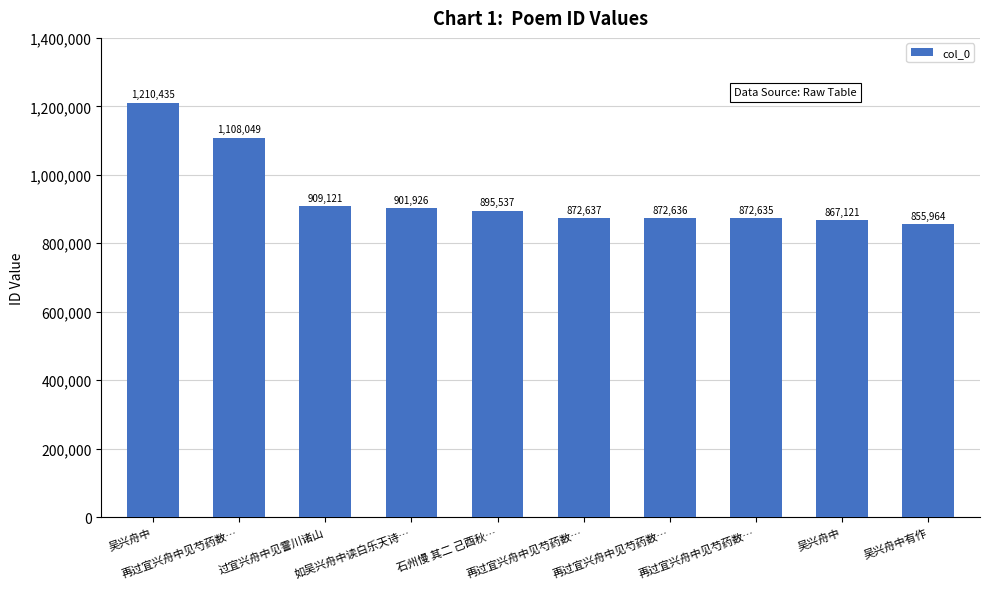

Between 如吴兴舟中读白乐天诗… and 再过宜兴舟中见芍药数…, which is larger?

如吴兴舟中读白乐天诗…